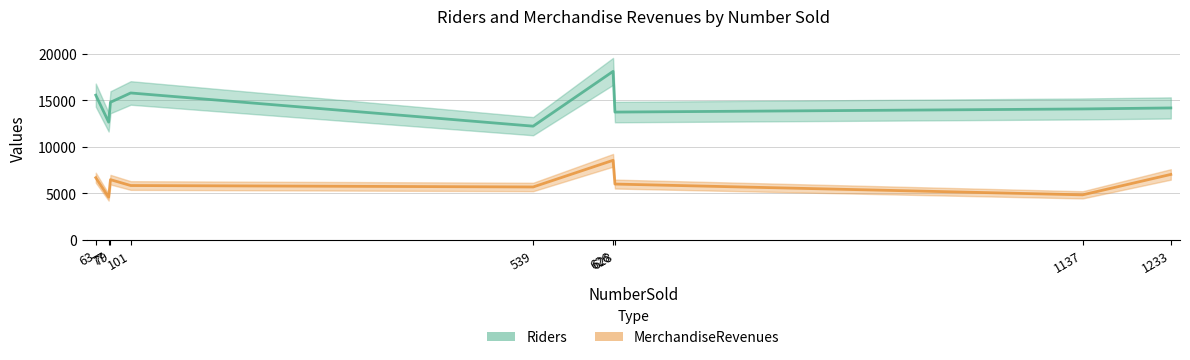

Which has a higher value, 628 or 626?

626